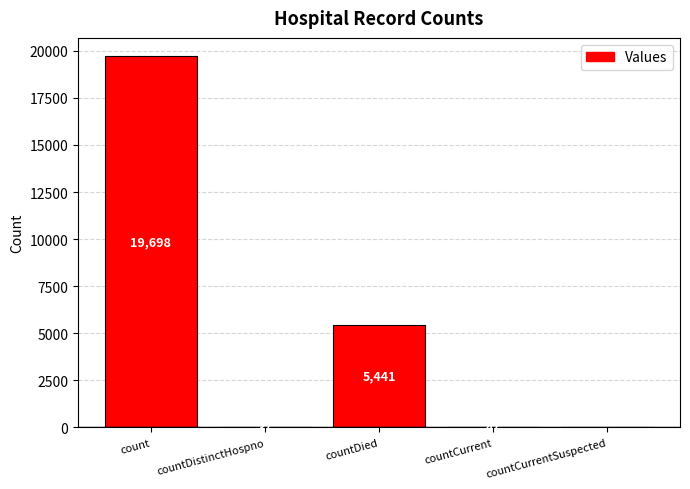

Between countDied and countDistinctHospno, which is larger?

countDied